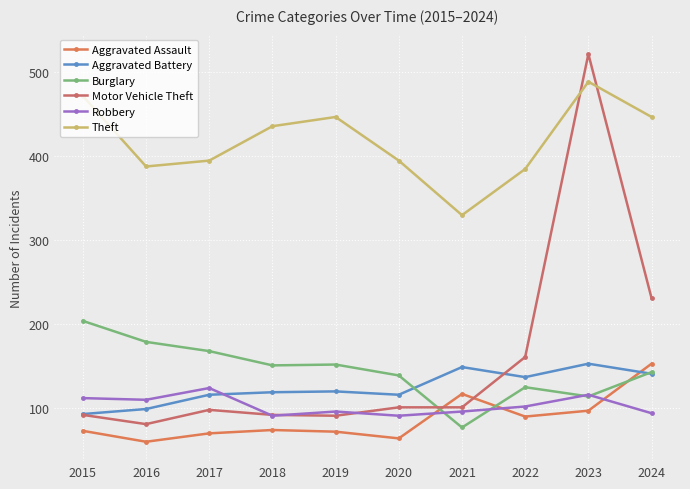

How many data points in Motor Vehicle Theft are less than 101?

5